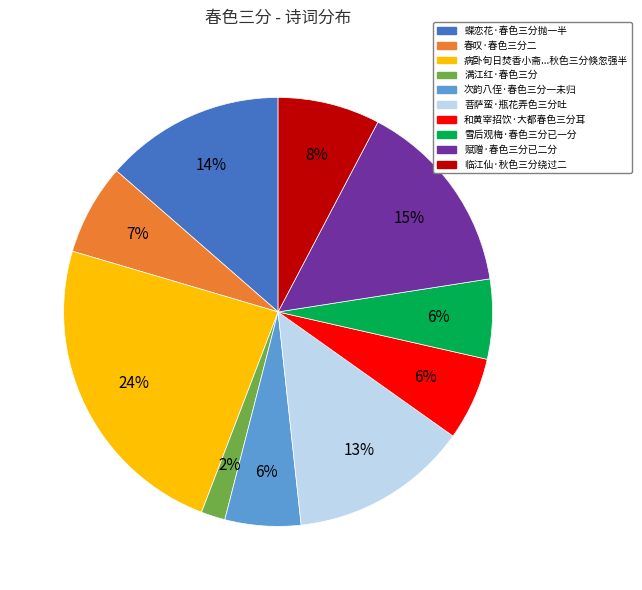

Does any single category account for the majority?

No